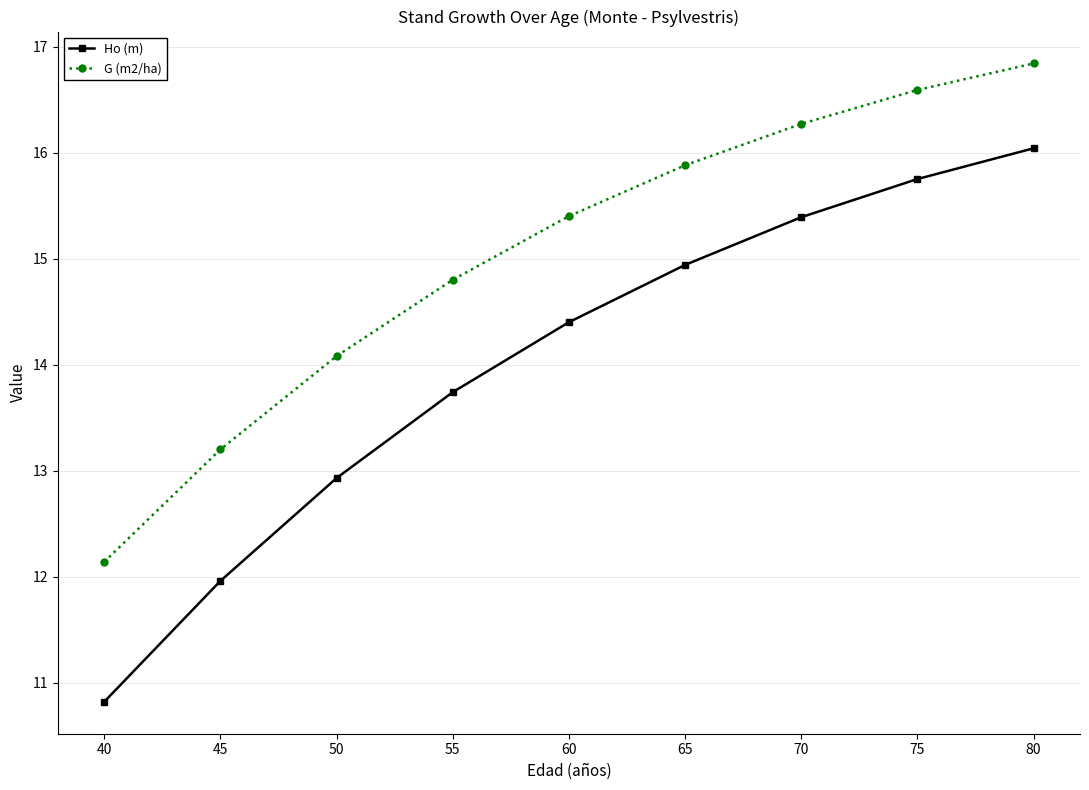

Does the chart display data point markers on the line(s)?

Yes